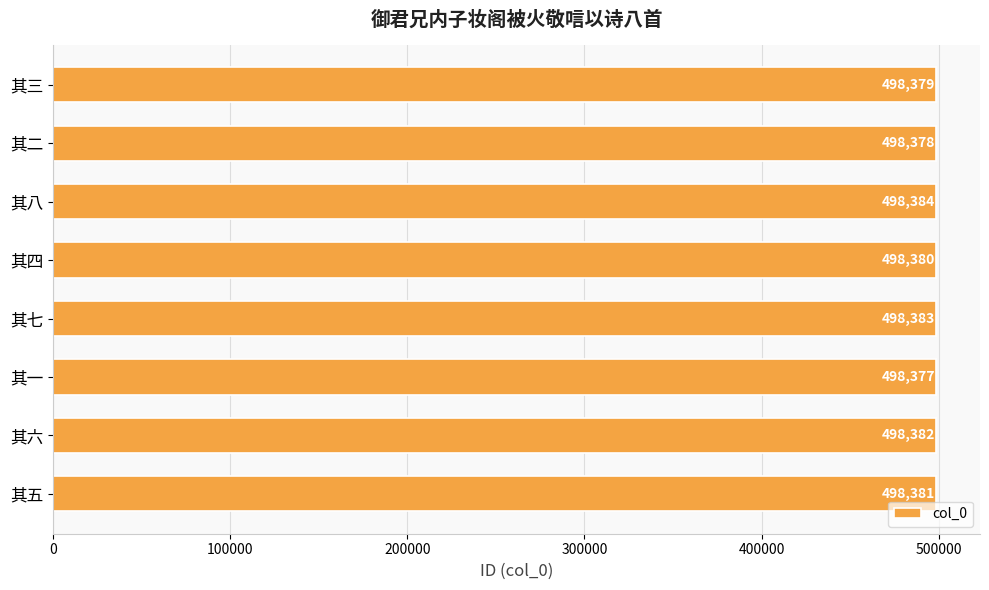

What is the sum of all values?

3987044